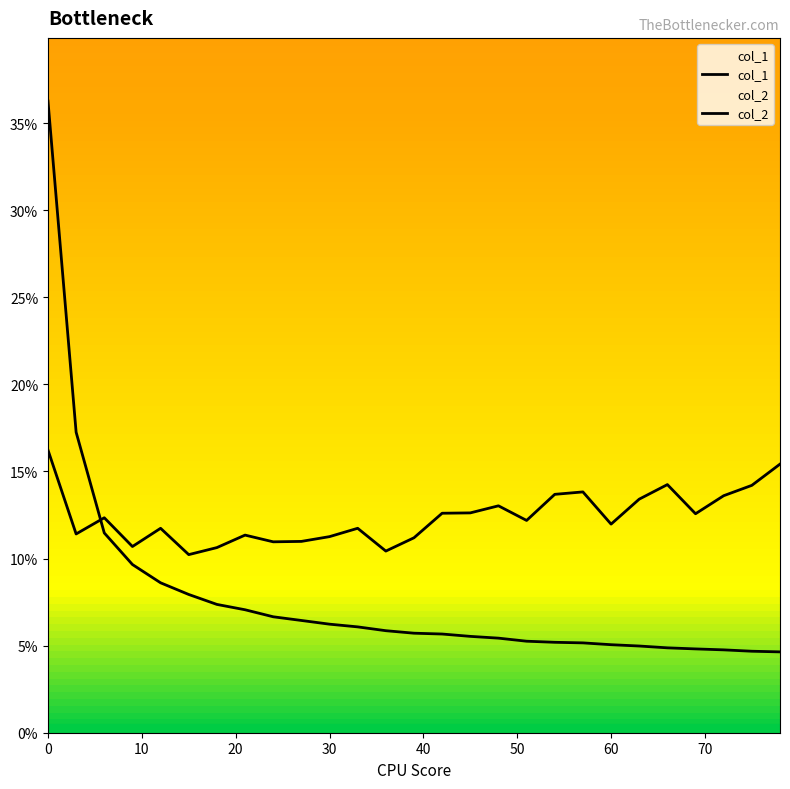

What are all the series names shown in the legend?

col_1, col_2